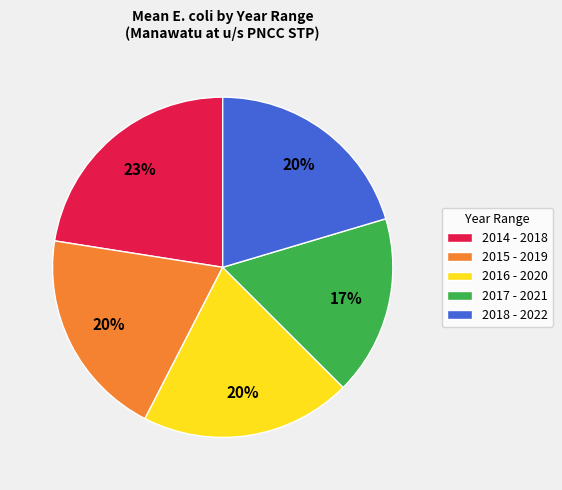

Which has a higher value, 2015 - 2019 or 2014 - 2018?

2014 - 2018